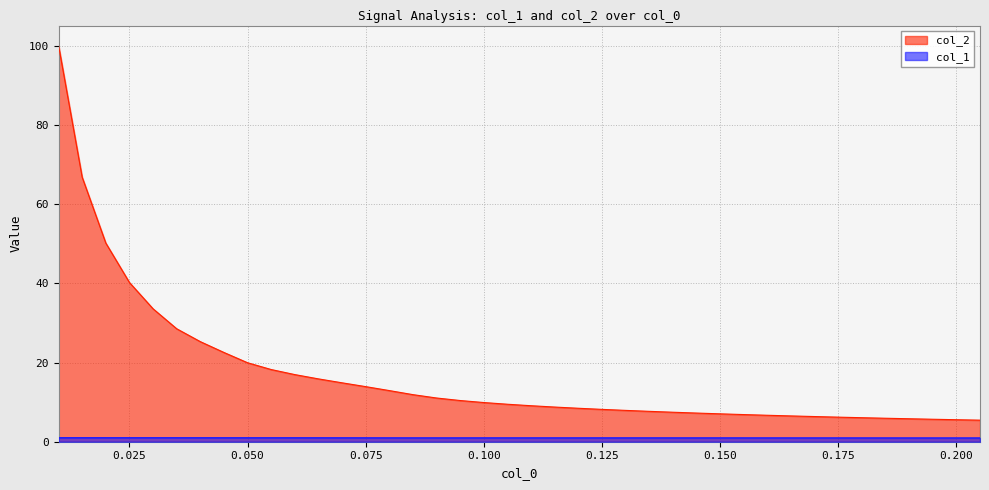

What is the spread (max minus min) of values at 11?

14.9